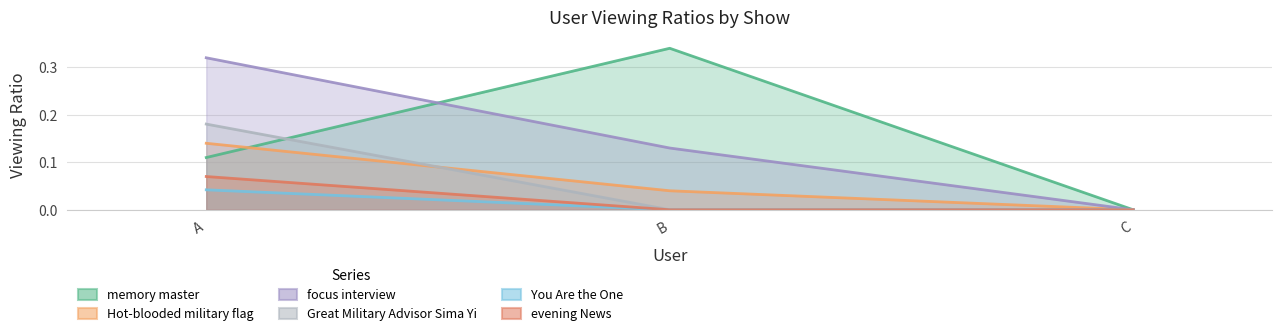

How many lines are shown in the chart?

6